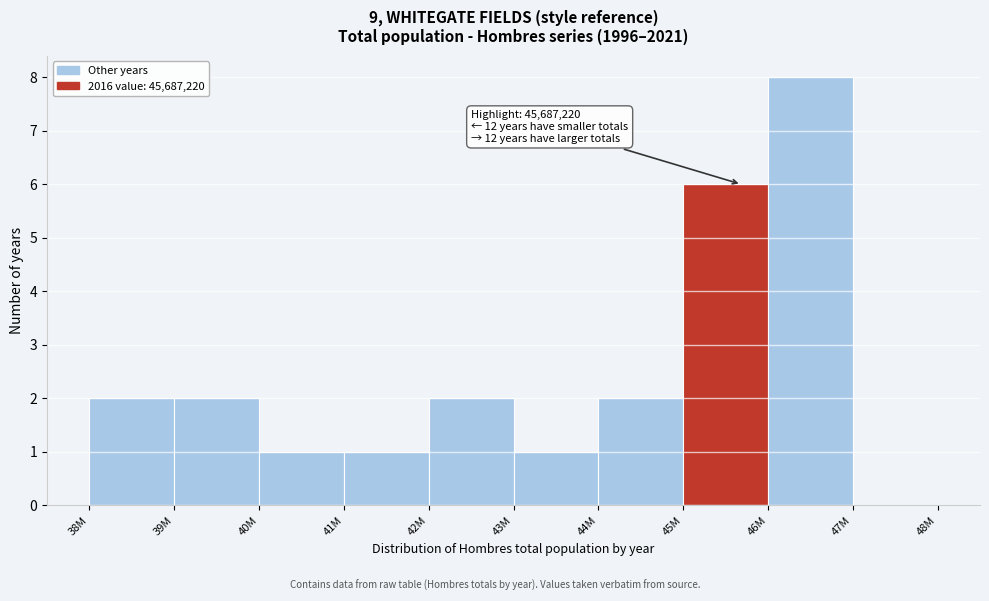

Reading left to right, transcribe all the data shown in this chart.

38M=2	39M=2	40M=1	41M=1	42M=2	43M=1	44M=2	45M=6	46M=8	47M=0